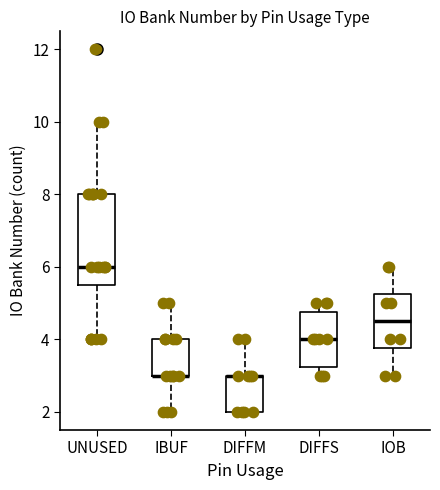

Reading left to right, transcribe this box plot: for each box, give where its median line is, the range the box spans, and where its two whiskers end, as read against the y-axis. The values are not printed on the chart, so give them approximately, as read against the axis.

UNUSED: median 6.0, box 5.6 to 8.0, whiskers 4.0 to 10.0
IBUF: median 3.0 (drawn on the box's lower edge), box 3.0 to 4.0, whiskers 2.0 to 5.0
DIFFM: median 3.0 (drawn on the box's upper edge), box 2.0 to 3.0, whiskers 2.0 to 4.0
DIFFS: median 4.0, box 3.2 to 4.8, whiskers 3.0 to 5.0
IOB: median 4.6, box 3.8 to 5.2, whiskers 3.0 to 6.0